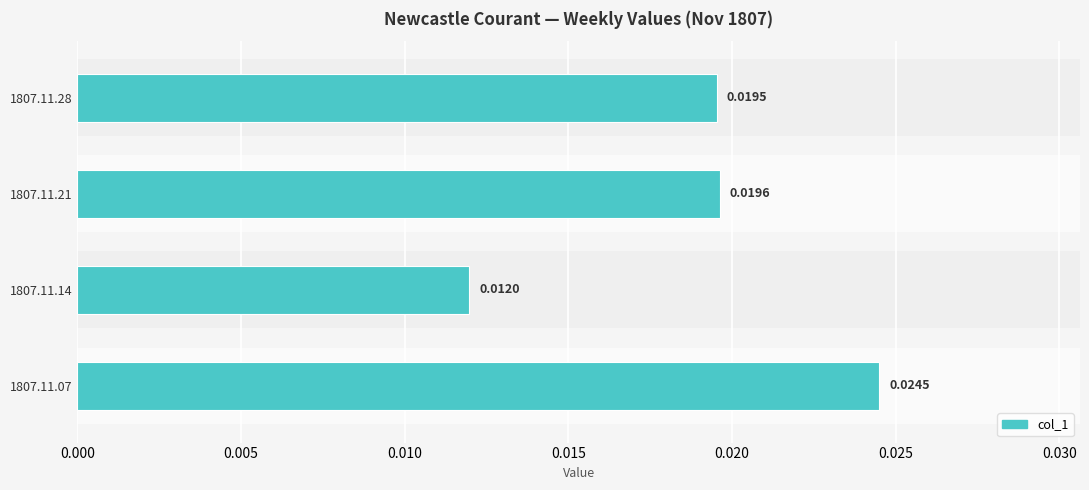

What is the sum of all values?

0.1